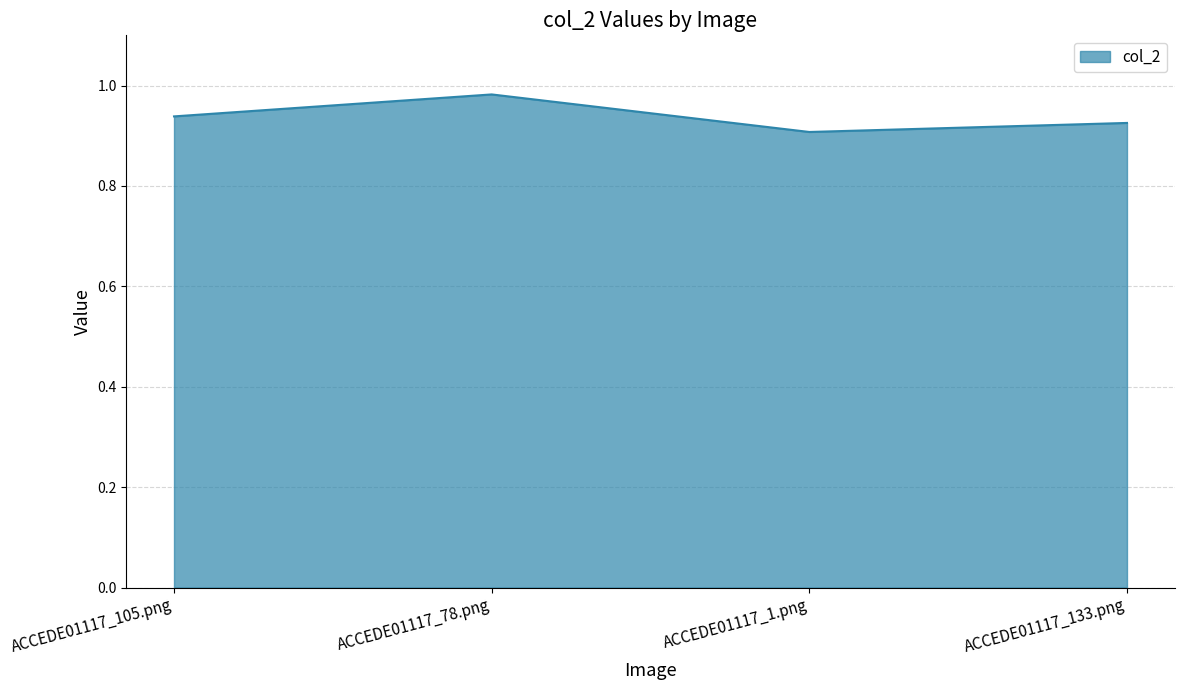

How many series are shown in this chart?

1